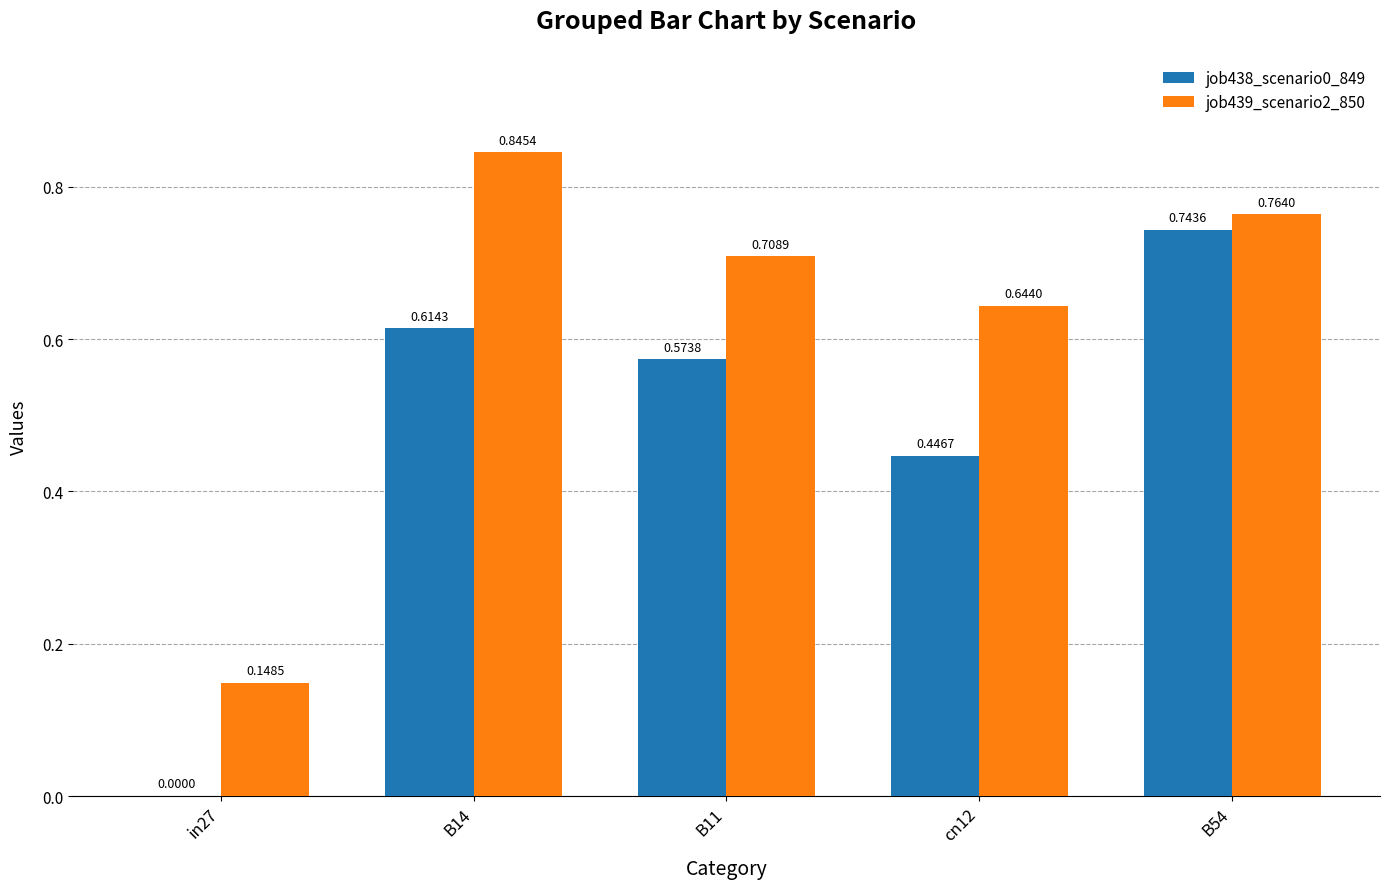

What is the sum of all job438_scenario0_849 values?

2.4